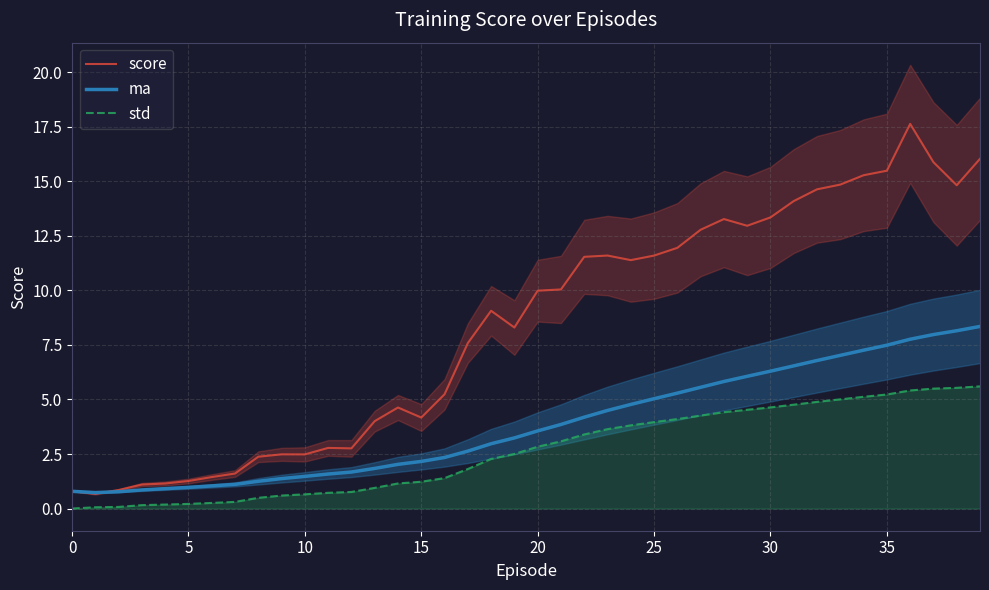

Which series ends up on top after the final intersection of ma and score?

score